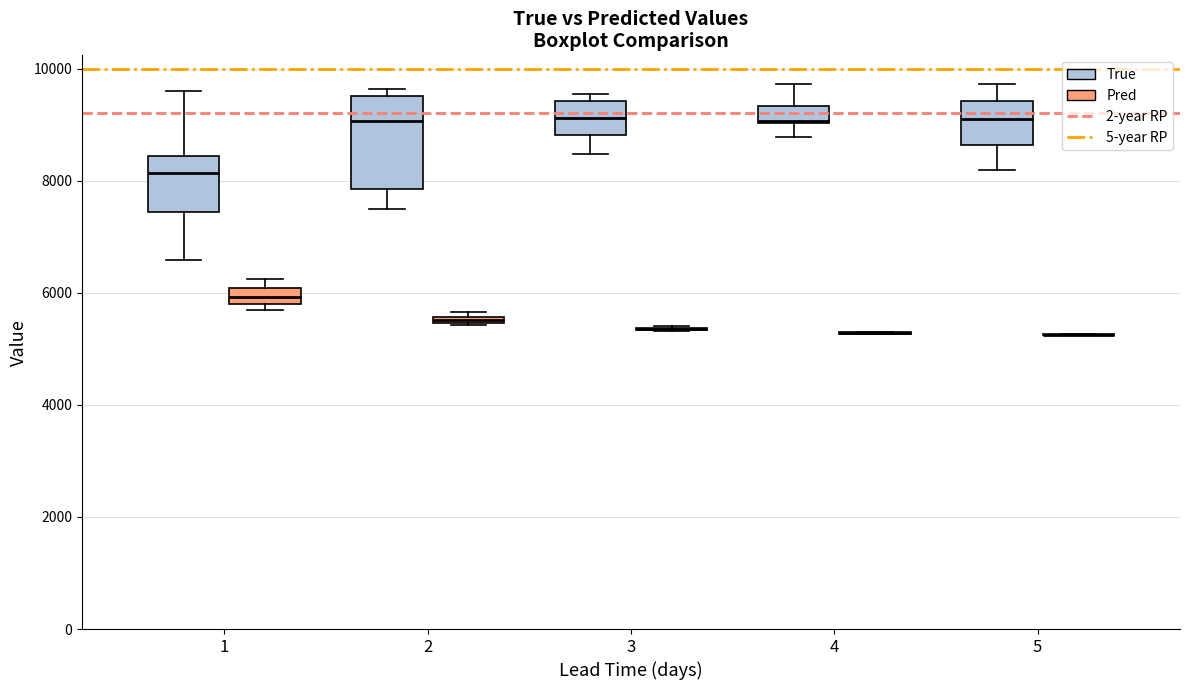

Which box is the tallest, from its lower edge to its upper edge?

2 (True)